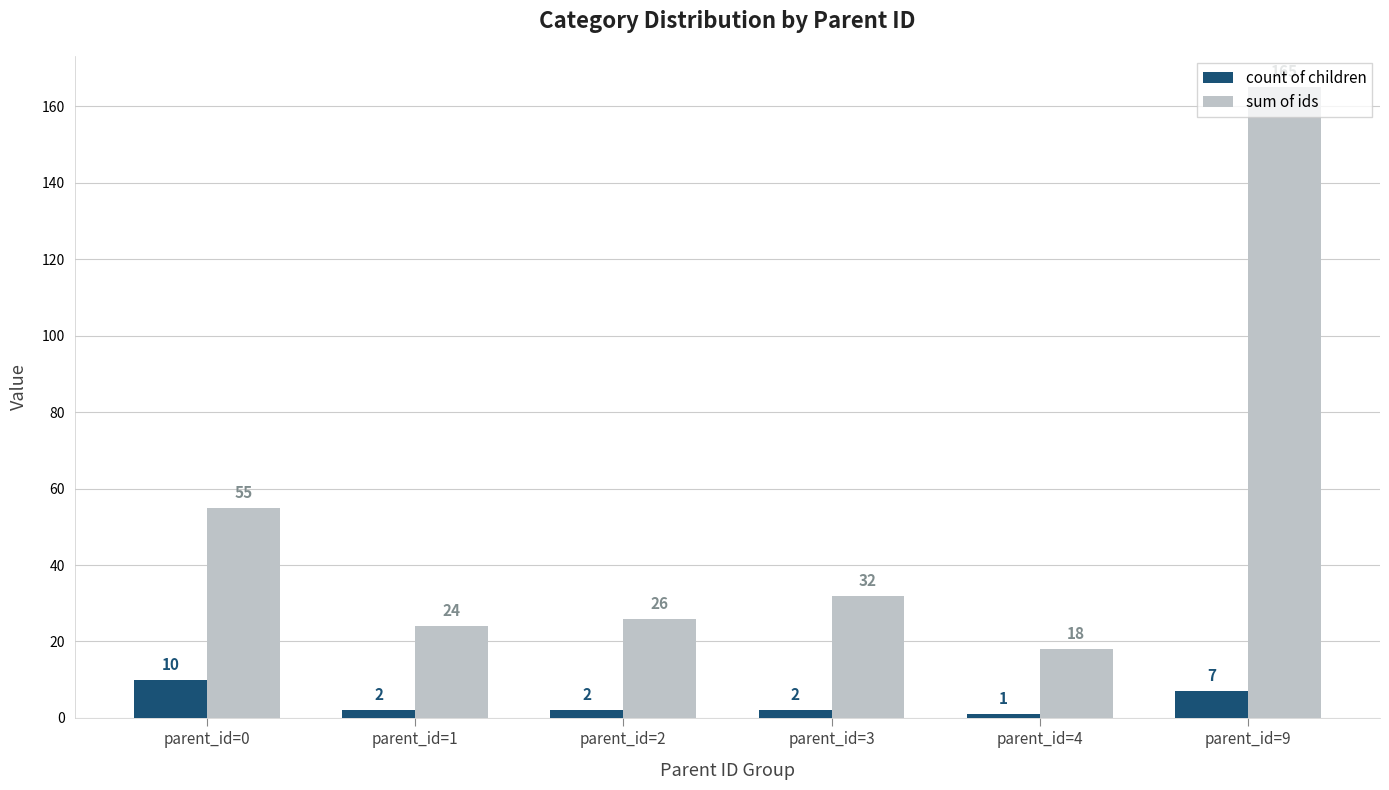

What is the spread (max minus min) of values at parent_id=2?

24